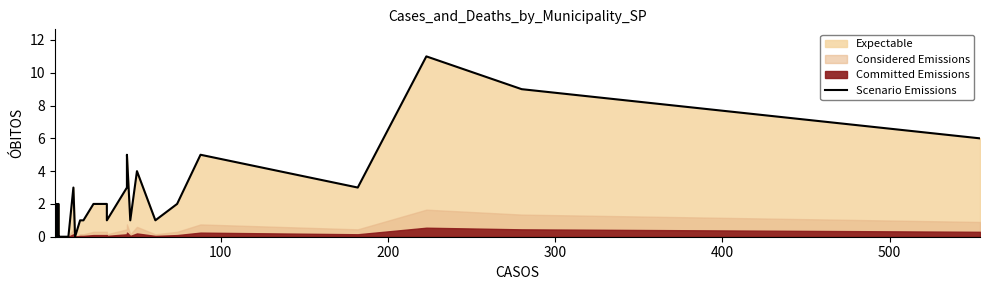

Reading left to right, what are all the values shown in this chart?

0	1	1	0	0	1	1	0	0	2	0	0	0	2	0	0	0	0	0	0	0	3	3	0	1	1	2	2	1	3	5	1	4	1	2	5	3	11	9	6